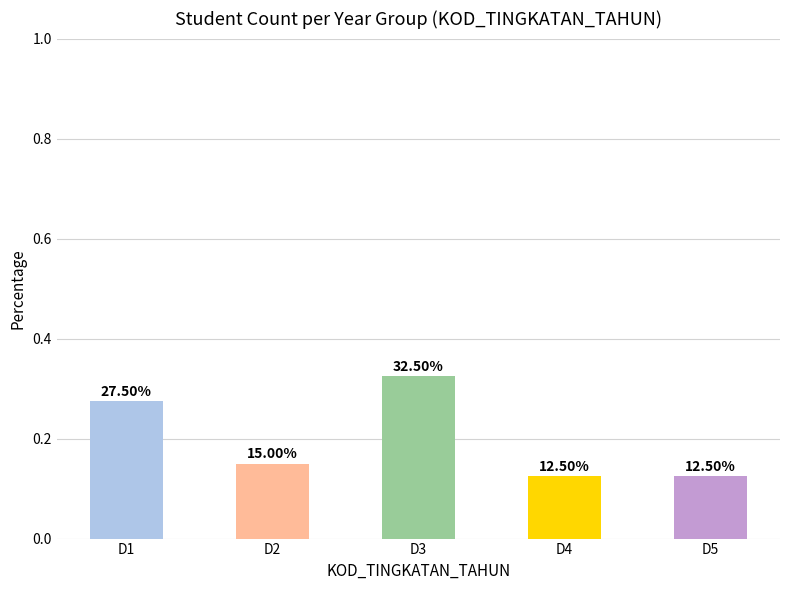

At which category does the chart reach its peak across all series?

D3